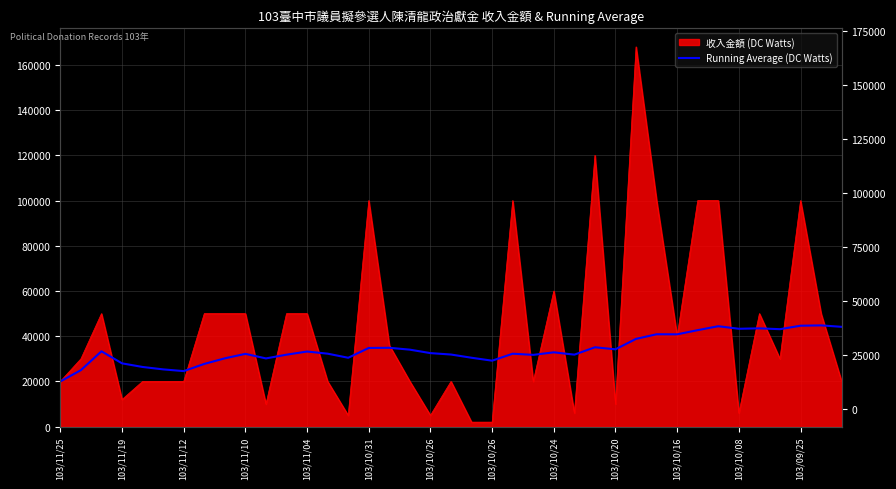

How many values exceed 32526?

20